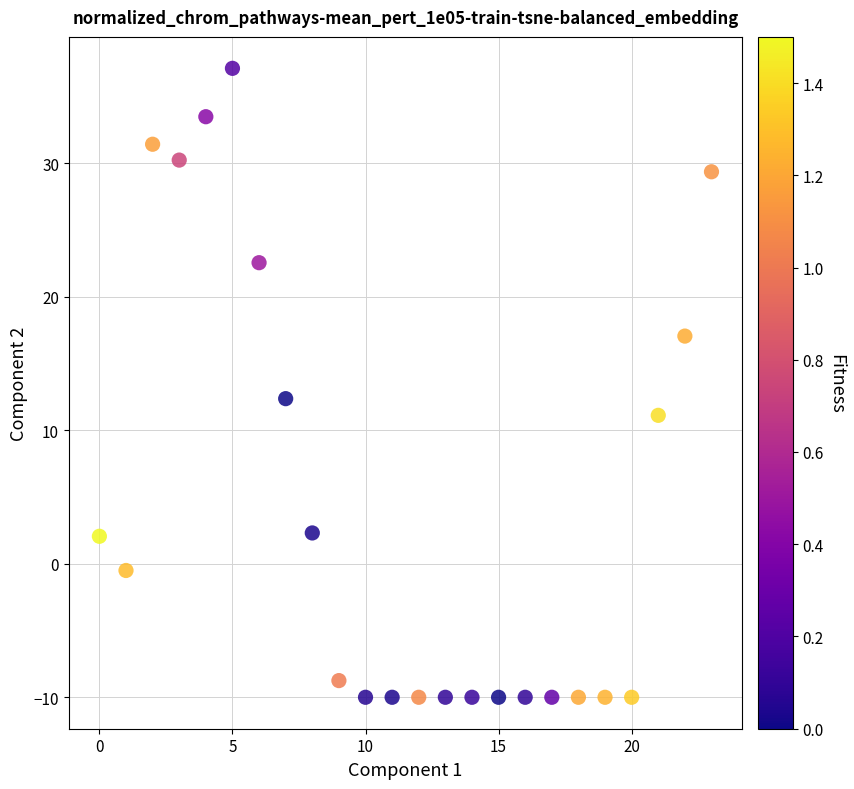

What is the range of Y values (max minus min)?

47.1